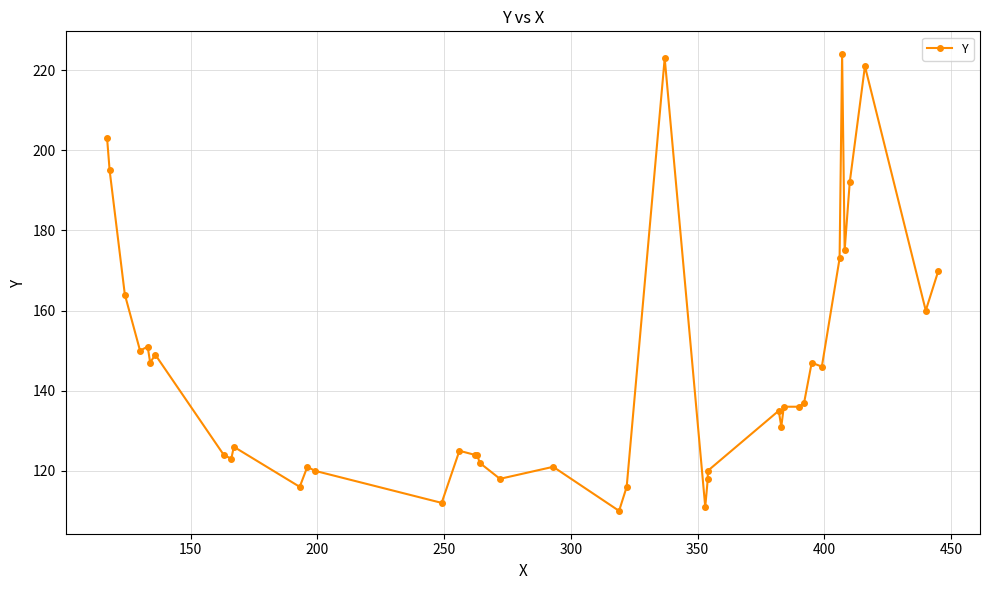

What is the value of the 13th point from the left?

120